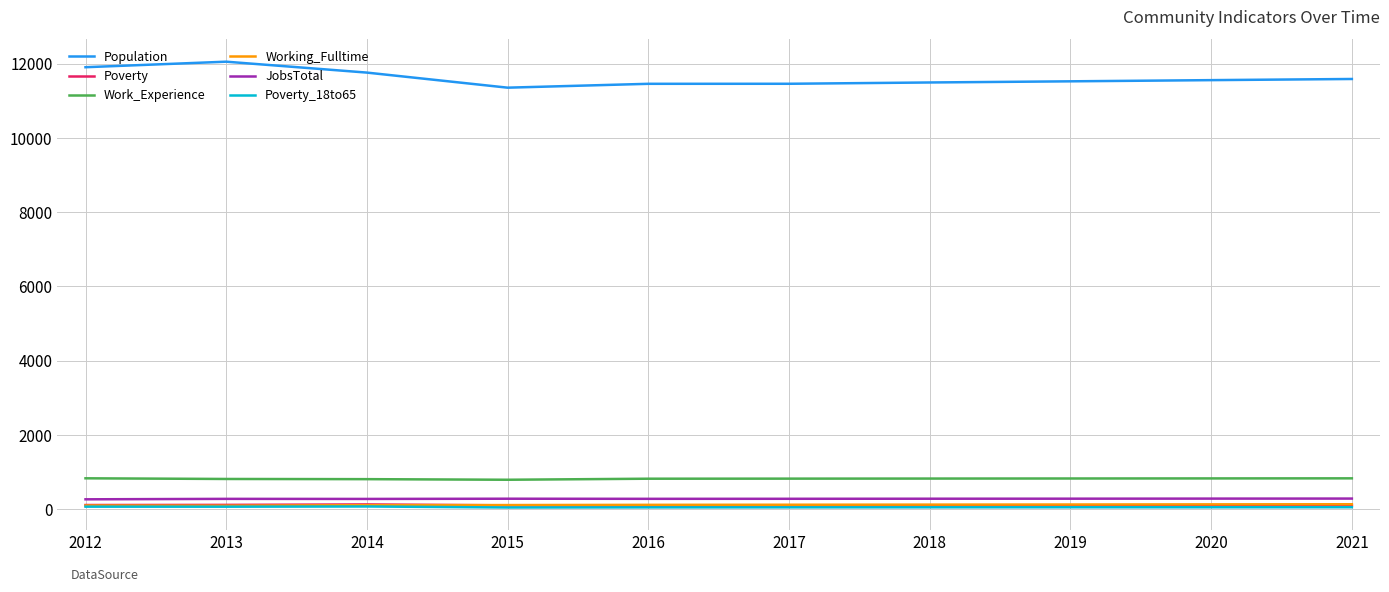

Which series has the widest spread of values?

Population